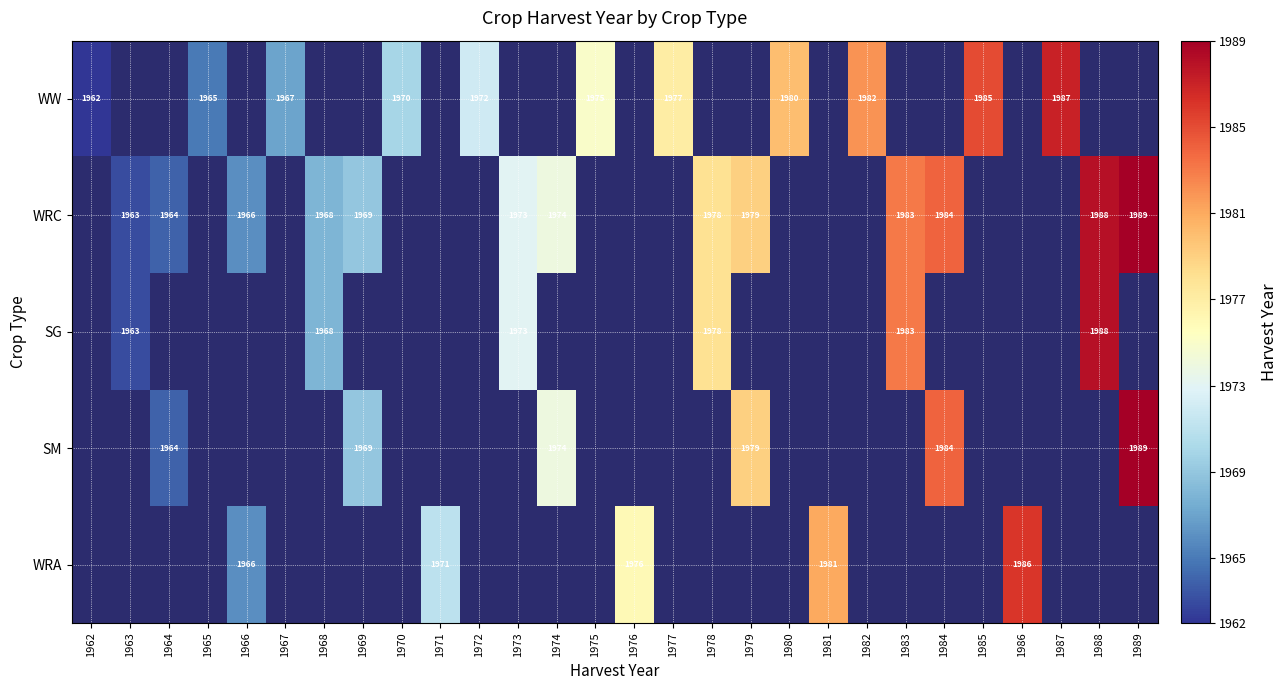

Is the value of WRA at 1966 greater than the value of WW at 1967?

No